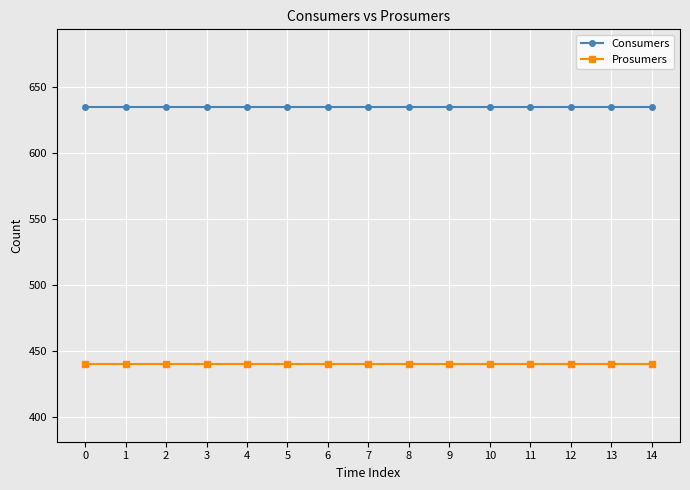

How many categories are shown in the chart?

15